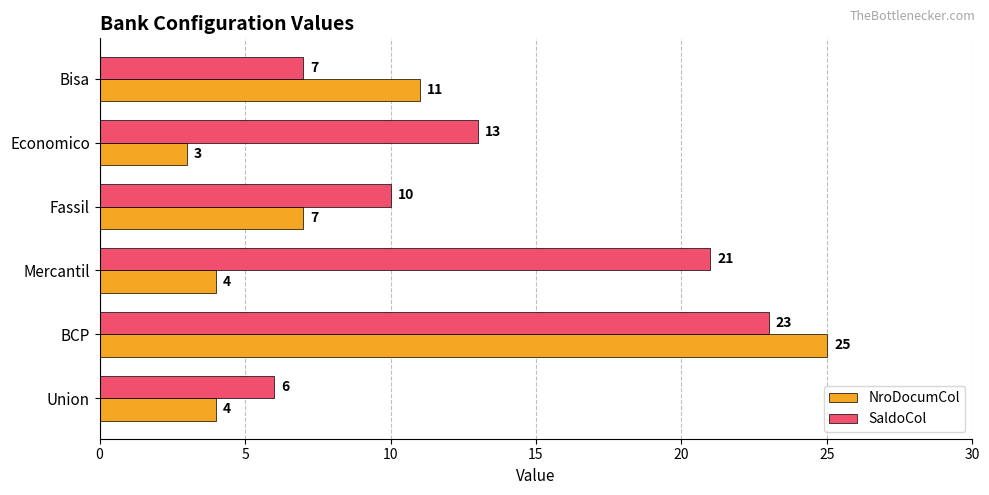

What is the difference between the highest and lowest values at Bisa?

4